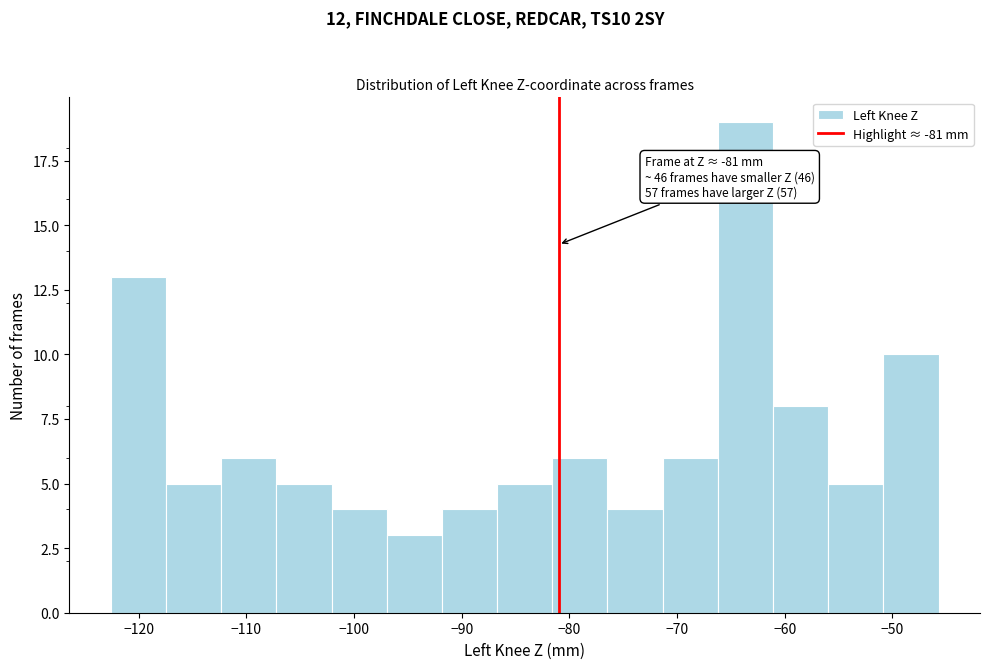

Which range on the x-axis has the tallest bar?

-66 to -61